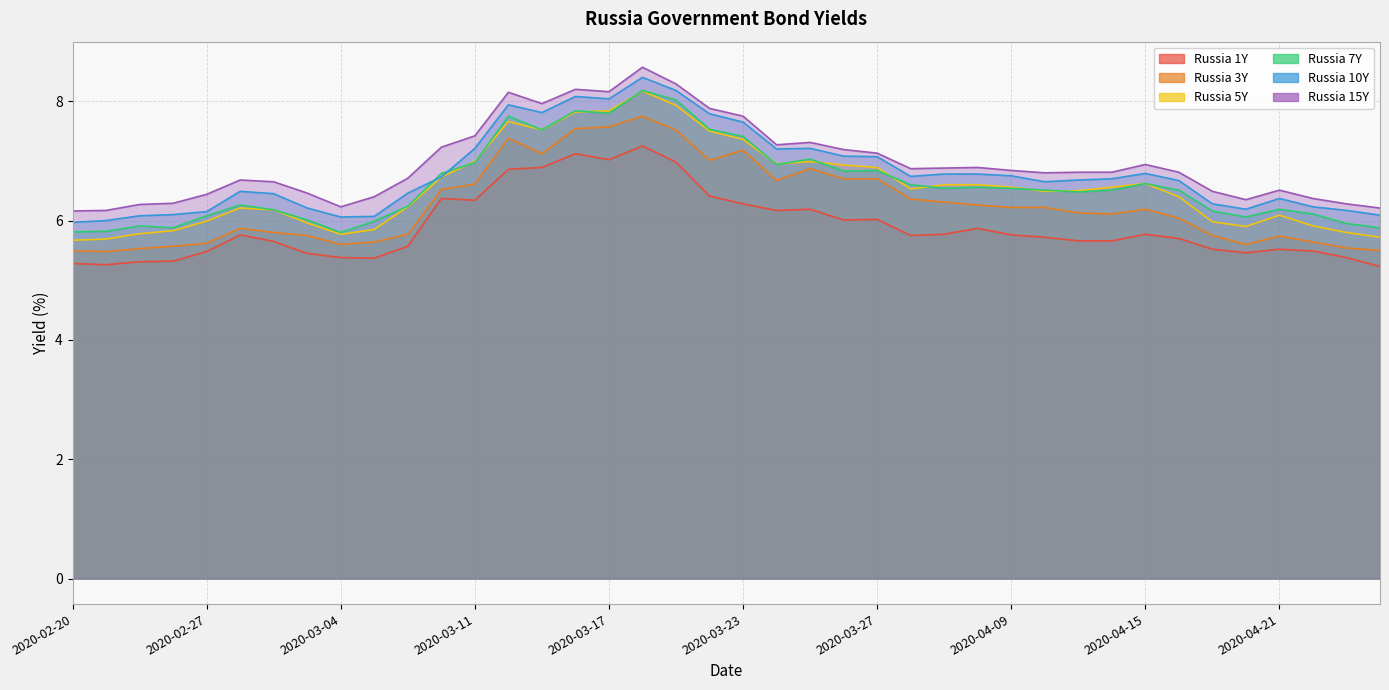

Reading left to right, what are all the values shown in this chart?

Russia 1Y: 5.3	5.3	5.3	5.3	5.5	5.8	5.7	5.5	5.4	5.4	5.6	6.4	6.3	6.9	6.9	7.1	7.0	7.2	7.0	6.4	6.3	6.2	6.2	6.0	6.0	5.8	5.8	5.9	5.8	5.7	5.7	5.7	5.8	5.7	5.5	5.5	5.5	5.5	5.4	5.2
Russia 3Y: 5.5	5.5	5.5	5.6	5.6	5.9	5.8	5.8	5.6	5.6	5.8	6.5	6.6	7.4	7.1	7.5	7.6	7.8	7.5	7.0	7.2	6.7	6.9	6.7	6.7	6.4	6.3	6.3	6.2	6.2	6.1	6.1	6.2	6.0	5.8	5.6	5.7	5.6	5.5	5.5
Russia 5Y: 5.7	5.7	5.8	5.8	6.0	6.2	6.2	6.0	5.8	5.8	6.2	6.7	7.0	7.7	7.5	7.8	7.8	8.2	7.9	7.5	7.4	7.0	7.0	6.9	6.9	6.5	6.6	6.6	6.6	6.5	6.5	6.6	6.6	6.4	6.0	5.9	6.1	5.9	5.8	5.7
Russia 7Y: 5.8	5.8	5.9	5.9	6.1	6.3	6.2	6.0	5.8	6.0	6.2	6.8	7.0	7.8	7.5	7.8	7.8	8.2	8.0	7.5	7.4	6.9	7.0	6.8	6.8	6.6	6.5	6.6	6.5	6.5	6.5	6.5	6.6	6.5	6.2	6.1	6.2	6.1	6.0	5.9
Russia 10Y: 6.0	6.0	6.1	6.1	6.2	6.5	6.5	6.2	6.1	6.1	6.5	6.7	7.2	7.9	7.8	8.1	8.0	8.4	8.2	7.8	7.7	7.2	7.2	7.1	7.1	6.7	6.8	6.8	6.8	6.7	6.7	6.7	6.8	6.7	6.3	6.2	6.4	6.2	6.2	6.1
Russia 15Y: 6.2	6.2	6.3	6.3	6.4	6.7	6.7	6.5	6.2	6.4	6.7	7.2	7.4	8.2	8.0	8.2	8.2	8.6	8.3	7.9	7.8	7.3	7.3	7.2	7.1	6.9	6.9	6.9	6.8	6.8	6.8	6.8	6.9	6.8	6.5	6.3	6.5	6.4	6.3	6.2